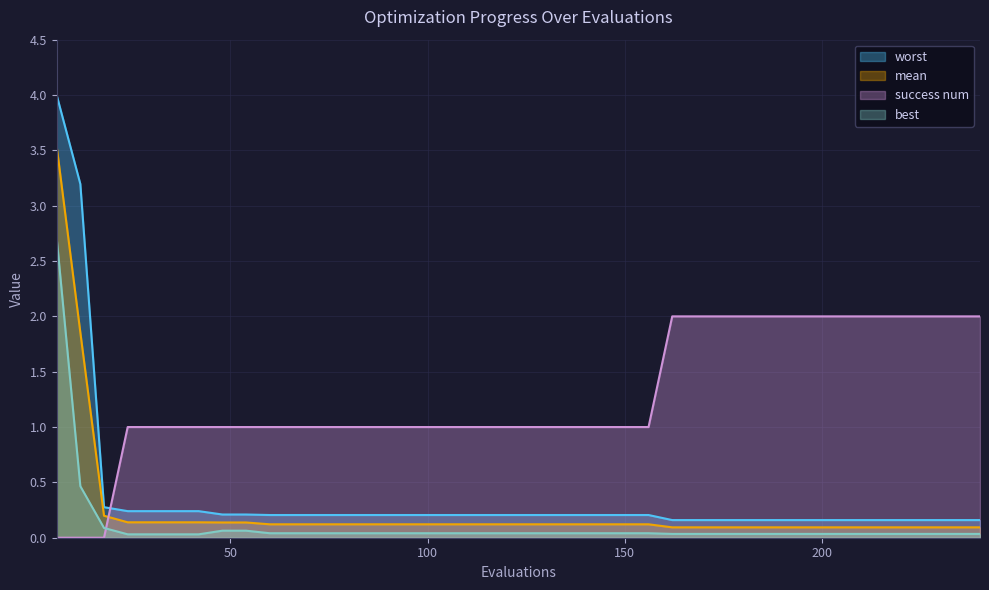

Which series has the largest range (max minus min)?

worst